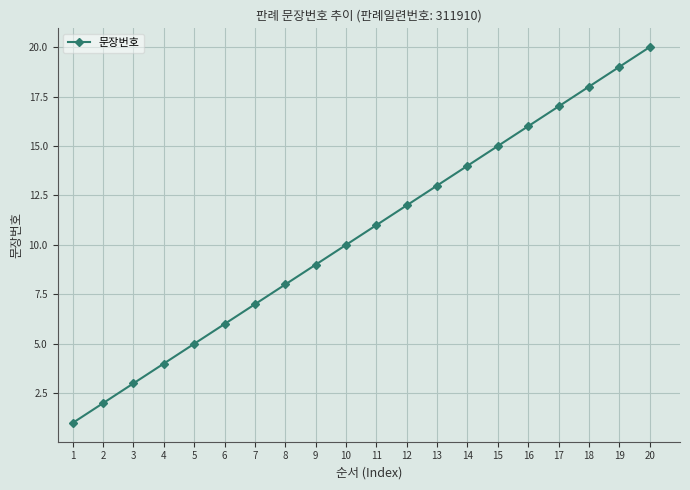

True or false: the data shows 17 at 17.

True